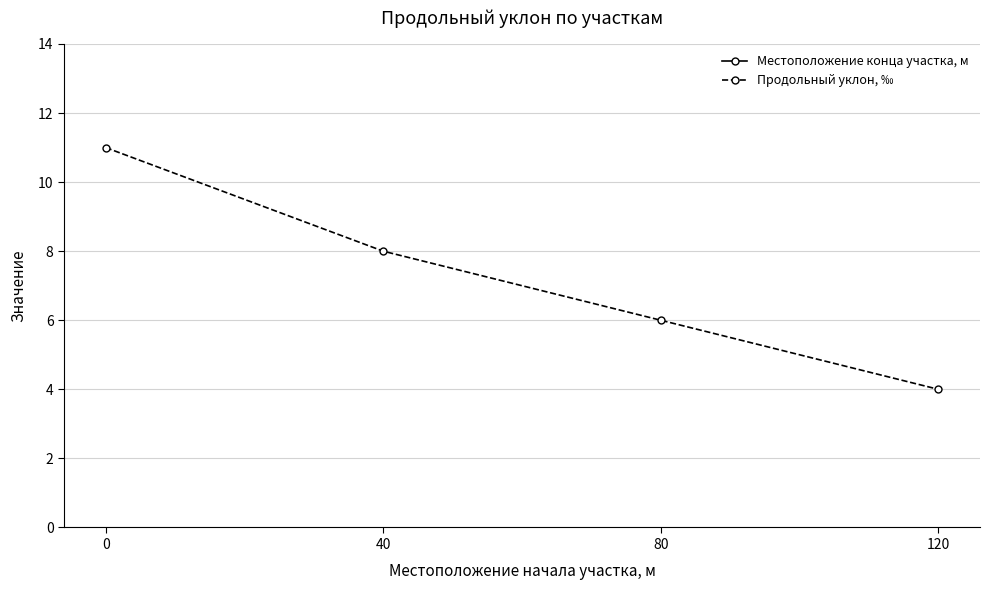

Reading right to left, what are all the values shown in this chart?

Местоположение конца участка, м: 120=123	80=120	40=80	0=40
Продольный уклон, ‰: 120=4	80=6	40=8	0=11